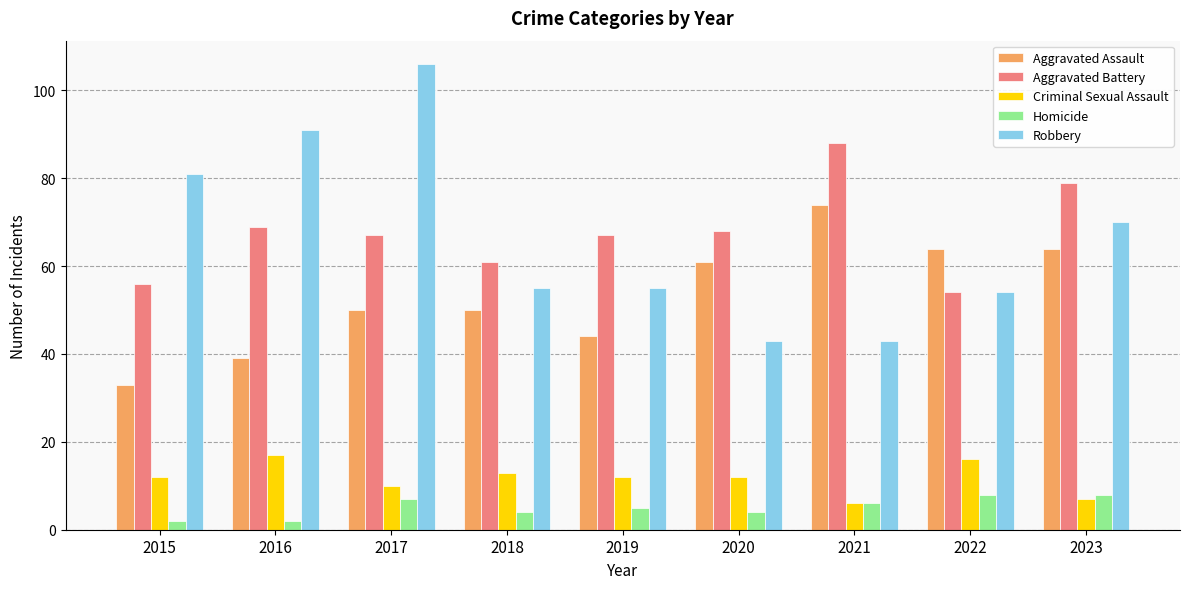

How many categories are shown in the chart?

9